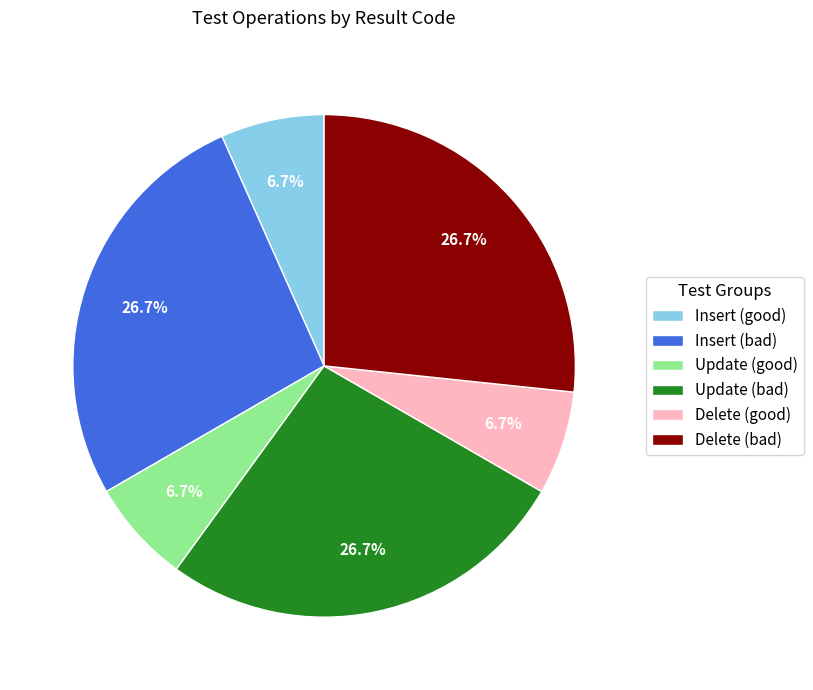

What is the ratio of the value at Update (bad) to the value at Insert (good)?

4.0